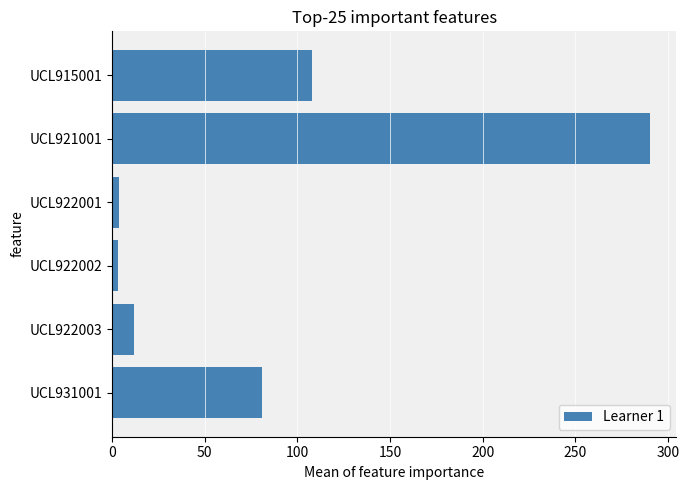

What is the greatest value displayed?

290